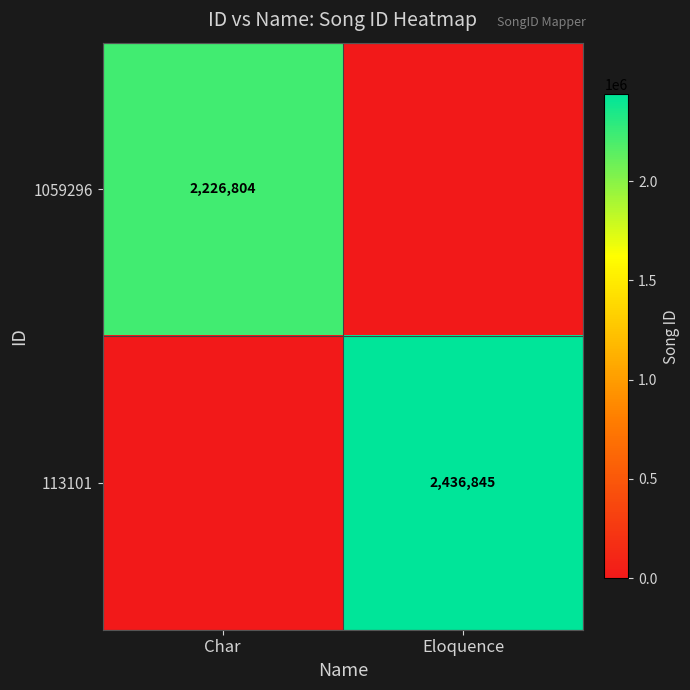

True or false: 1059296 has a value of 2226804 at Char.

True